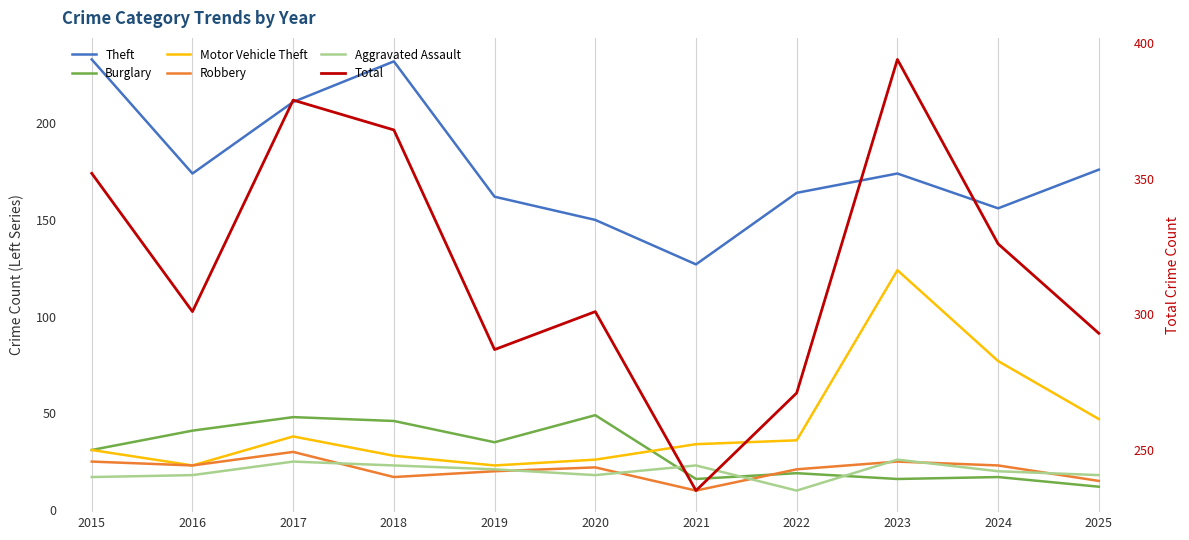

At which category does Theft reach its first local peak?

2018